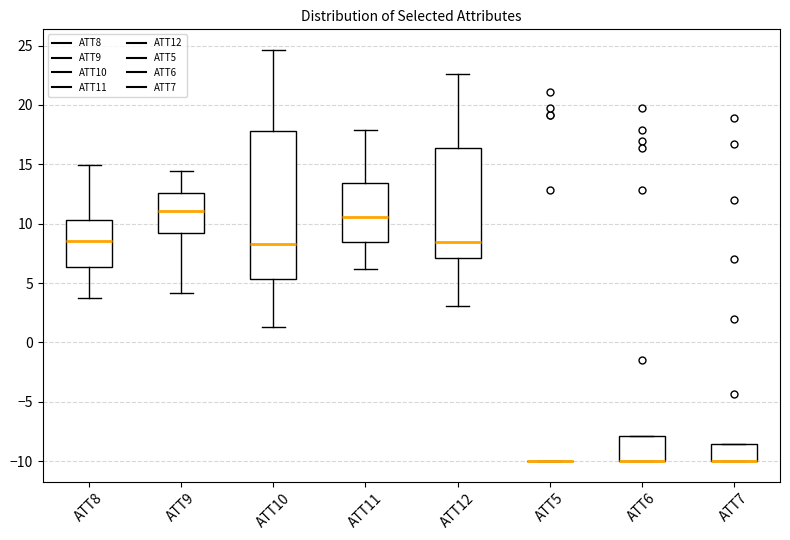

Reading left to right, read every box against the y-axis: the position of its median line, the range the box covers, and the ends of its whiskers. The values are not printed on the chart, so give them approximately, as read against the axis.

ATT8: median 8.5, box 6.5 to 10.5, whiskers 3.5 to 15.0
ATT9: median 11.0, box 9.0 to 12.5, whiskers 4.0 to 14.5
ATT10: median 8.5, box 5.5 to 18.0, whiskers 1.5 to 24.5
ATT11: median 10.5, box 8.5 to 13.5, whiskers 6.0 to 18.0
ATT12: median 8.5, box 7.0 to 16.5, whiskers 3.0 to 22.5
ATT5: box collapsed to a line at -10.0, whiskers -10.0 to -10.0
ATT6: median -10.0 (drawn on the box's lower edge), box -10.0 to -8.0, whiskers -10.0 to -8.0
ATT7: median -10.0 (drawn on the box's lower edge), box -10.0 to -8.5, whiskers -10.0 to -8.5